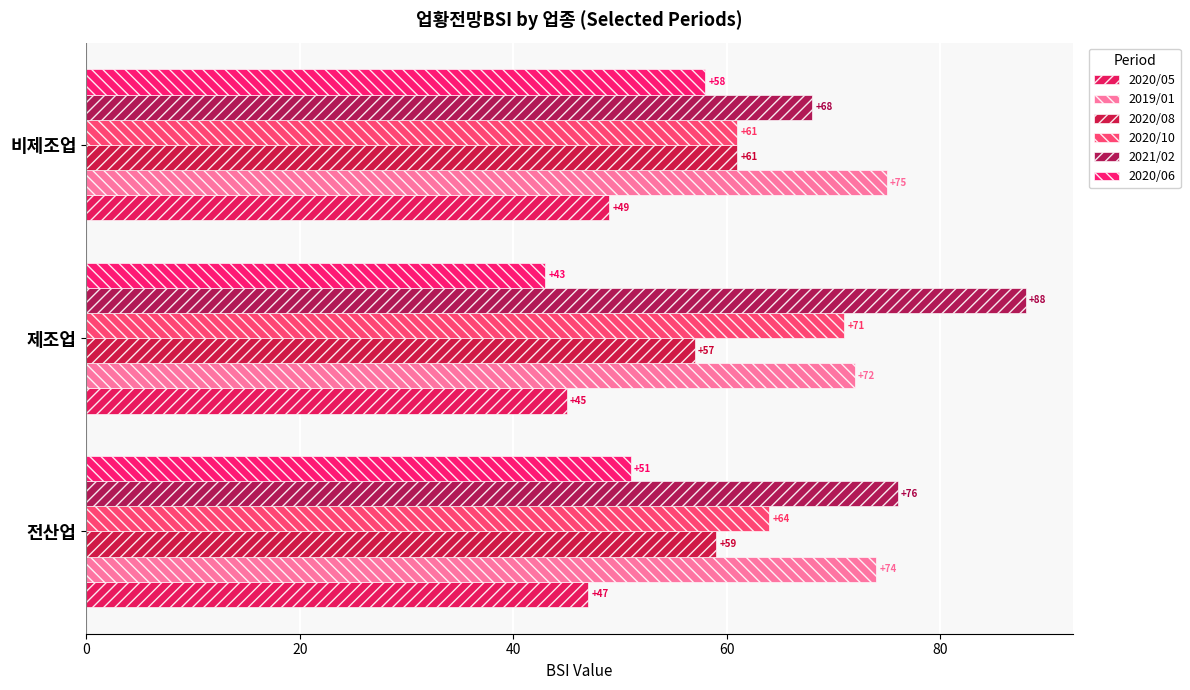

What is the maximum value shown in the chart?

88